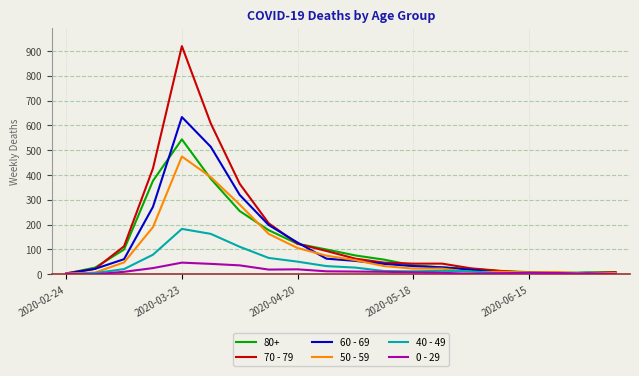

Which series has the widest spread of values?

70 - 79